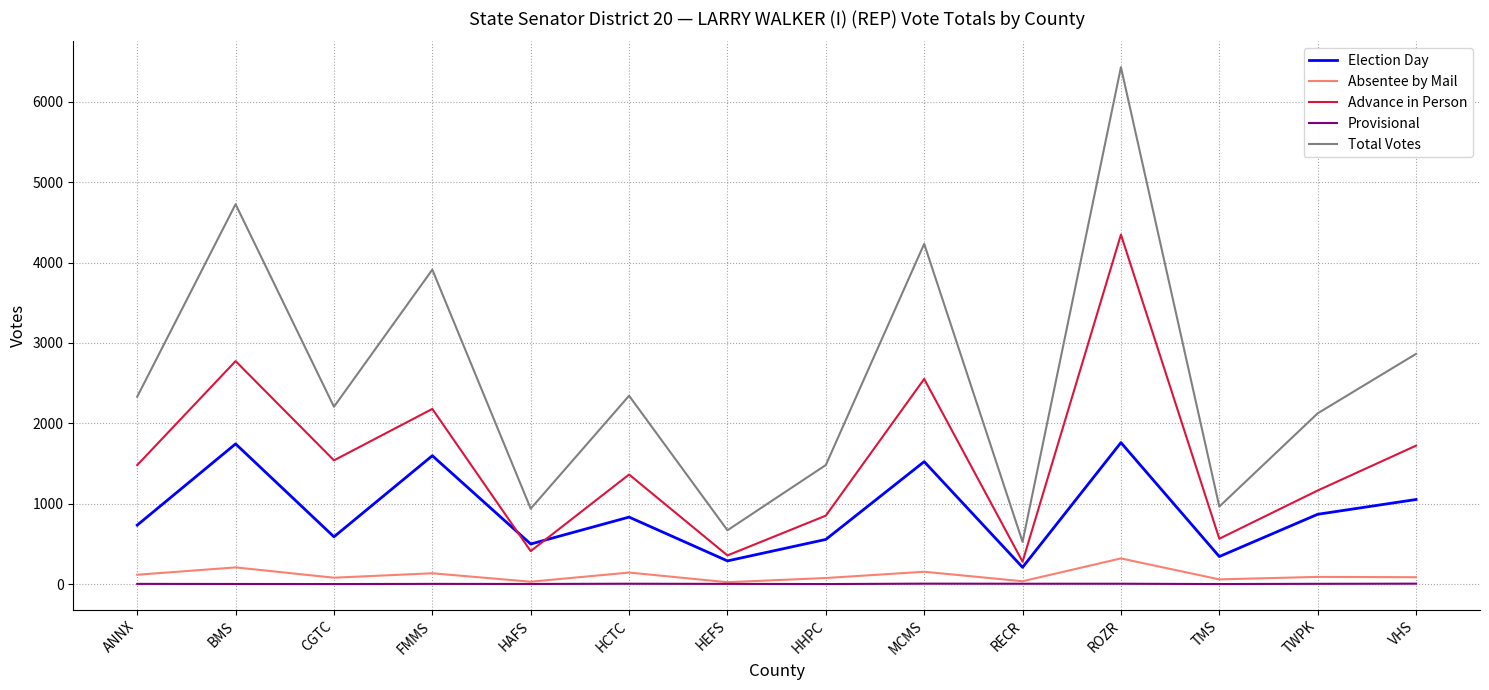

Which series changed the most between MCMS and VHS?

Total Votes